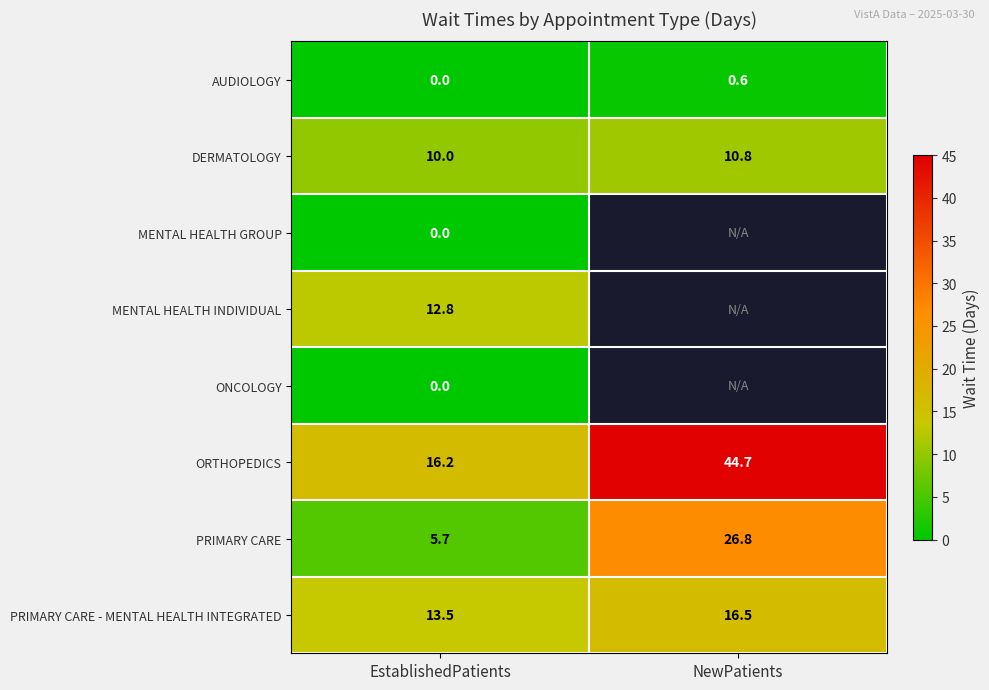

Is the value of PRIMARY CARE at NewPatients greater than the value of PRIMARY CARE - MENTAL HEALTH INTEGRATED at NewPatients?

Yes